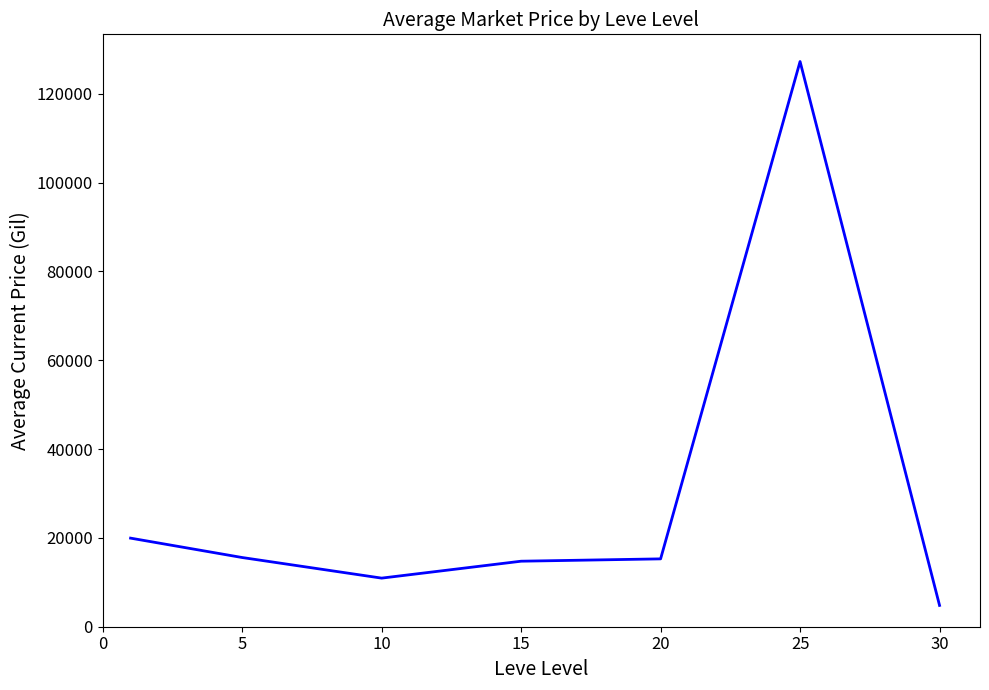

What is the sum of all values?

208553.8